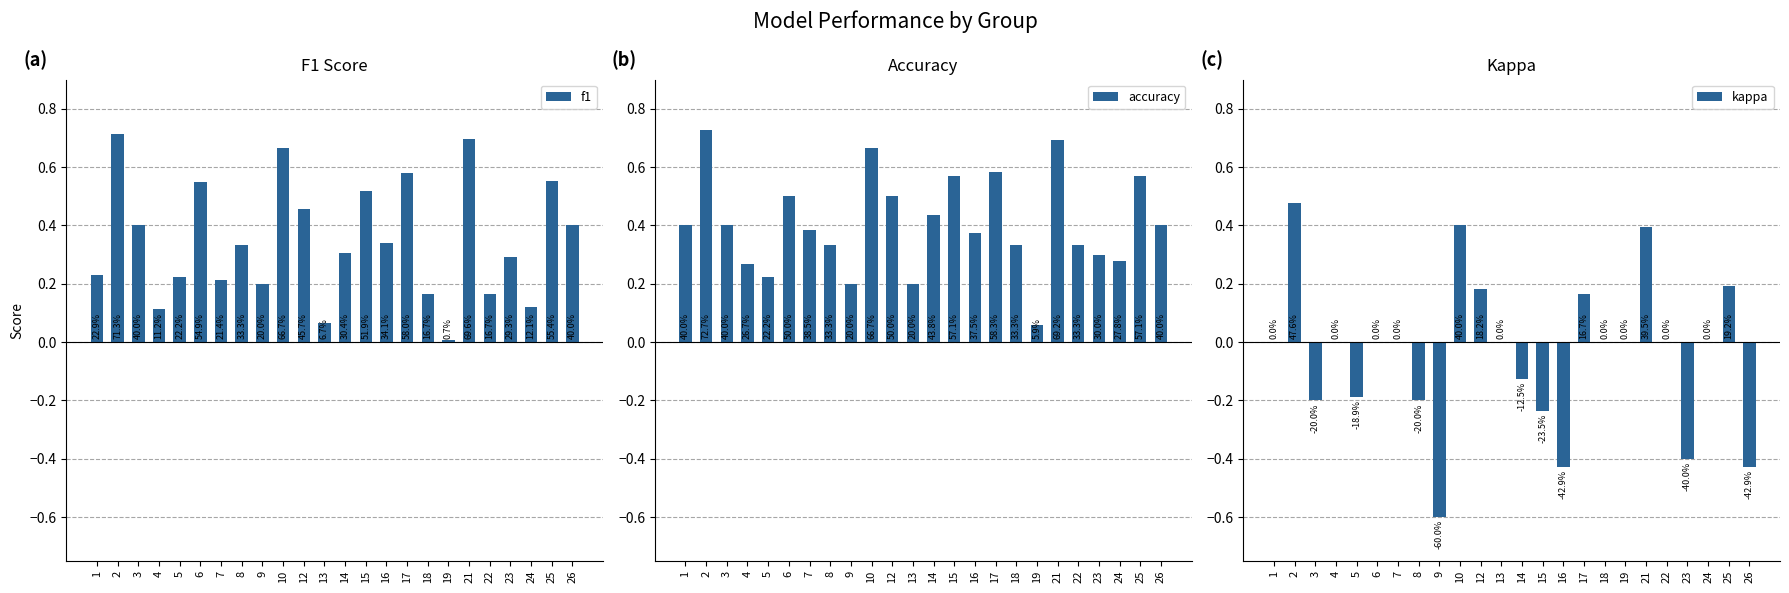

How many bars are there in total?

72